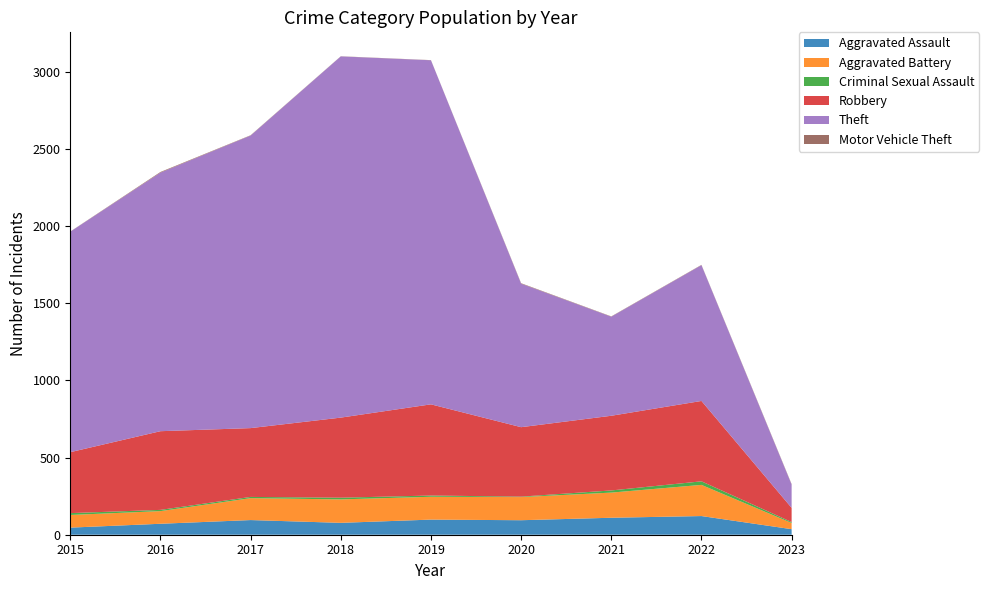

Reading left to right, what are all the values shown in this chart?

Aggravated Assault: 2015=46	2016=71	2017=95	2018=77	2019=98	2020=94	2021=110	2022=121	2023=36
Aggravated Battery: 2015=82	2016=82	2017=142	2018=152	2019=148	2020=150	2021=163	2022=202	2023=40
Criminal Sexual Assault: 2015=12	2016=8	2017=8	2018=11	2019=8	2020=3	2021=14	2022=23	2023=6
Robbery: 2015=395	2016=510	2017=446	2018=519	2019=591	2020=450	2021=484	2022=521	2023=92
Theft: 2015=1429	2016=1676	2017=1896	2018=2341	2019=2230	2020=930	2021=642	2022=880	2023=151
Motor Vehicle Theft: 2015=1	2016=4	2017=2	2018=1	2019=1	2020=3	2021=2	2022=2	2023=3